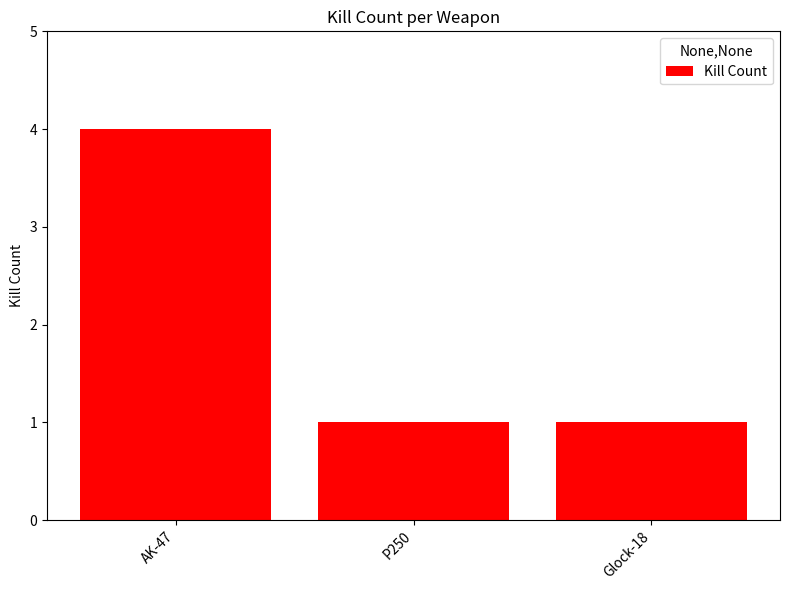

Count the number of data series in this chart.

1